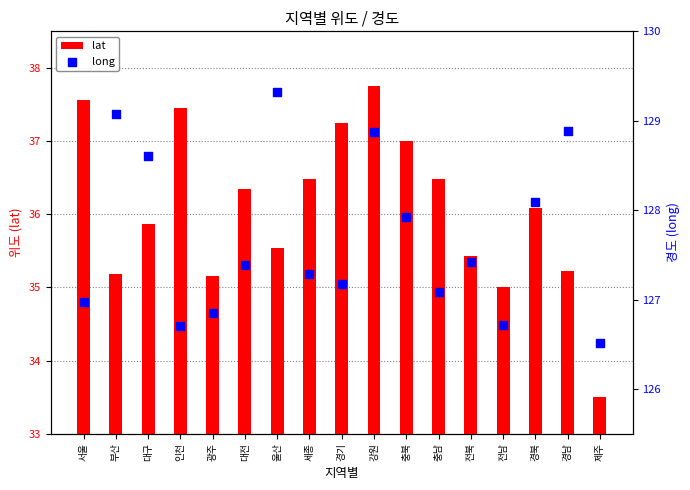

What are all the series names shown in the legend?

lat, long